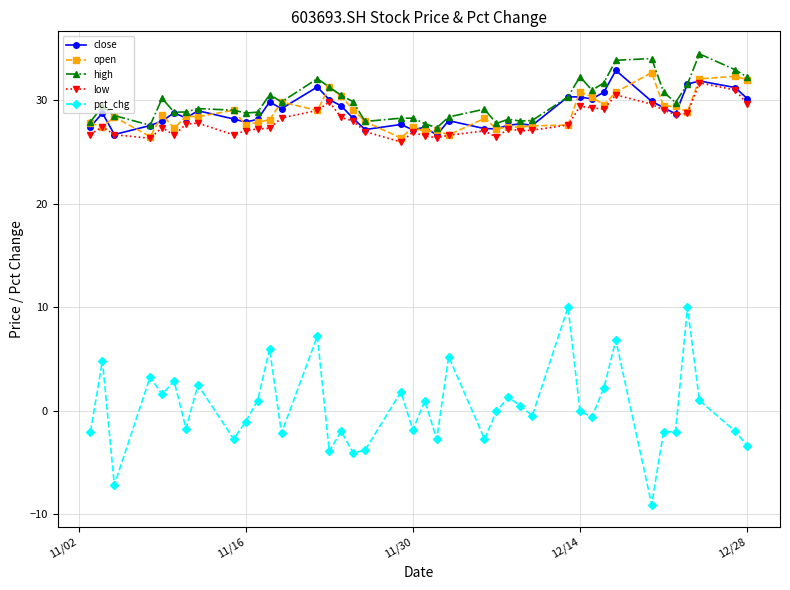

What is the sum of all open values?

1151.6